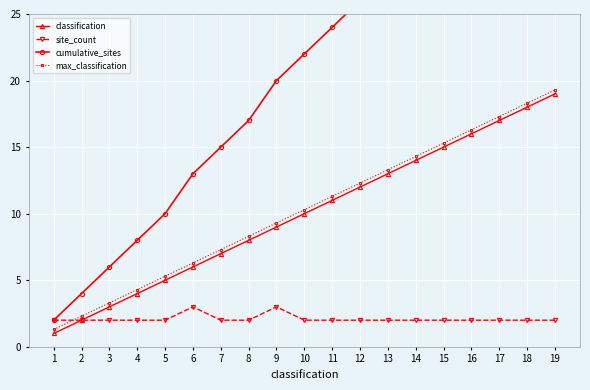

Reading right to left, list all the values displayed in this chart.

classification: 19.0	18.0	17.0	16.0	15.0	14.0	13.0	12.0	11.0	10.0	9.0	8.0	7.0	6.0	5.0	4.0	3.0	2.0	1.0
site_count: 2.0	2.0	2.0	2.0	2.0	2.0	2.0	2.0	2.0	2.0	3.0	2.0	2.0	3.0	2.0	2.0	2.0	2.0	2.0
cumulative_sites: 40.0	38.0	36.0	34.0	32.0	30.0	28.0	26.0	24.0	22.0	20.0	17.0	15.0	13.0	10.0	8.0	6.0	4.0	2.0
max_classification: 19.3	18.3	17.3	16.3	15.3	14.3	13.3	12.3	11.3	10.3	9.3	8.3	7.3	6.3	5.3	4.3	3.3	2.3	1.3